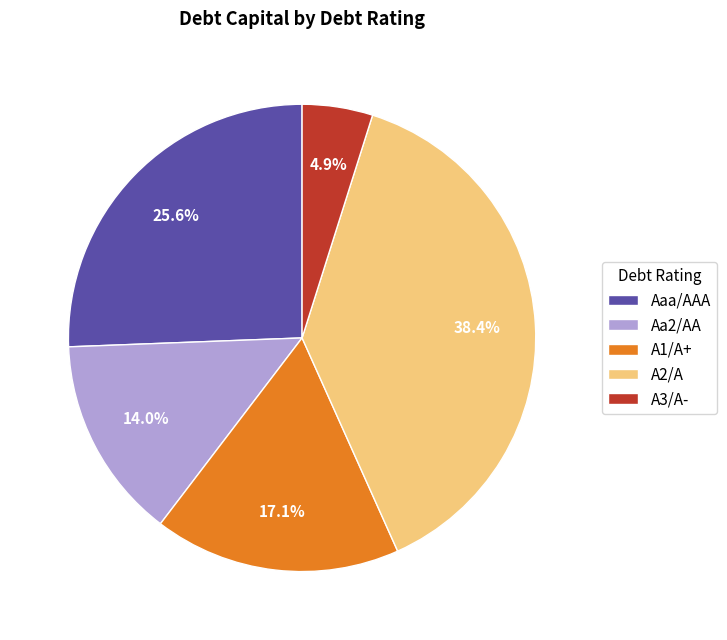

Does Aa2/AA account for over 50% of the chart?

No